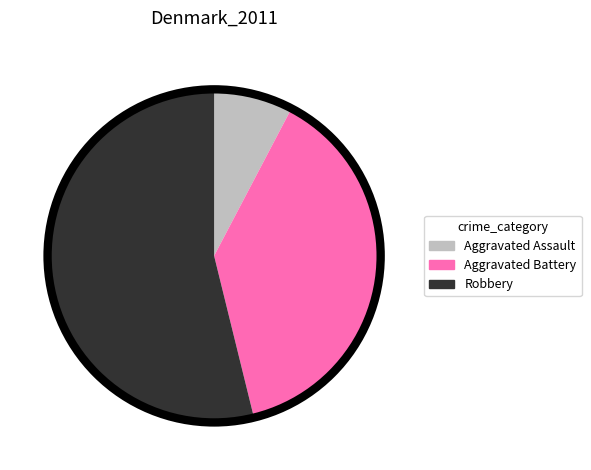

How many slices are in this pie chart?

3